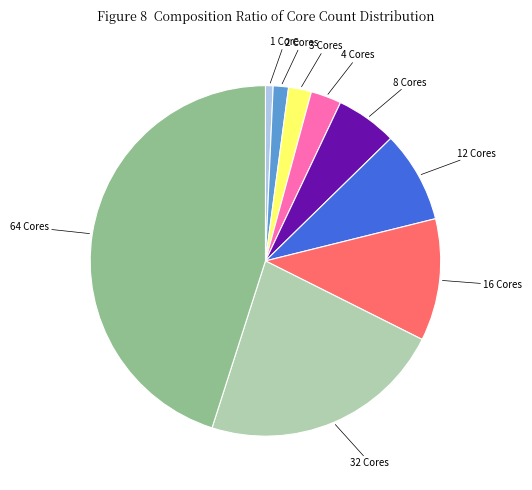

Which slice is the smallest?

1 Core